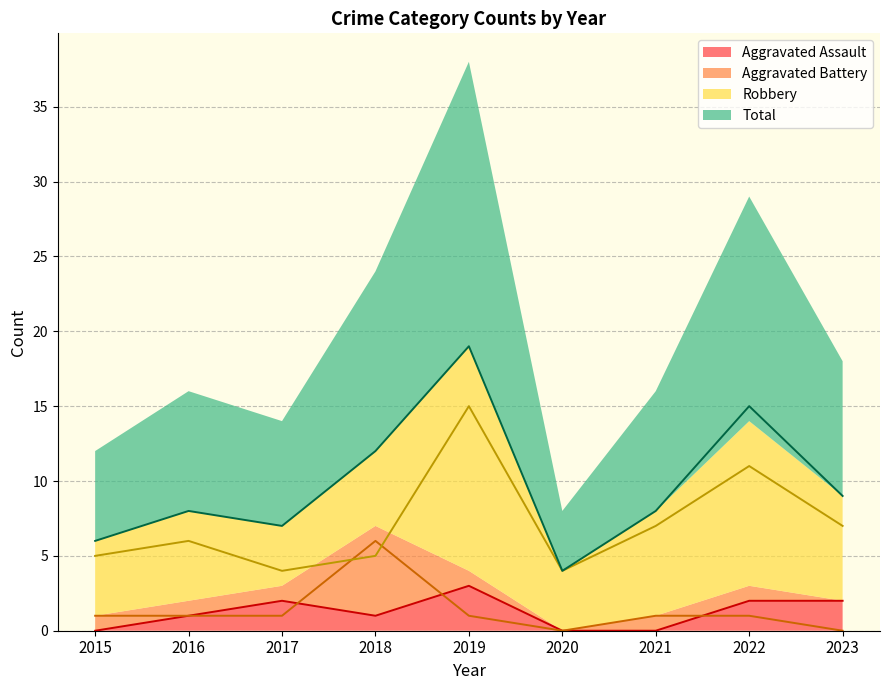

True or false: Aggravated Battery and Aggravated Assault cross at least once.

True